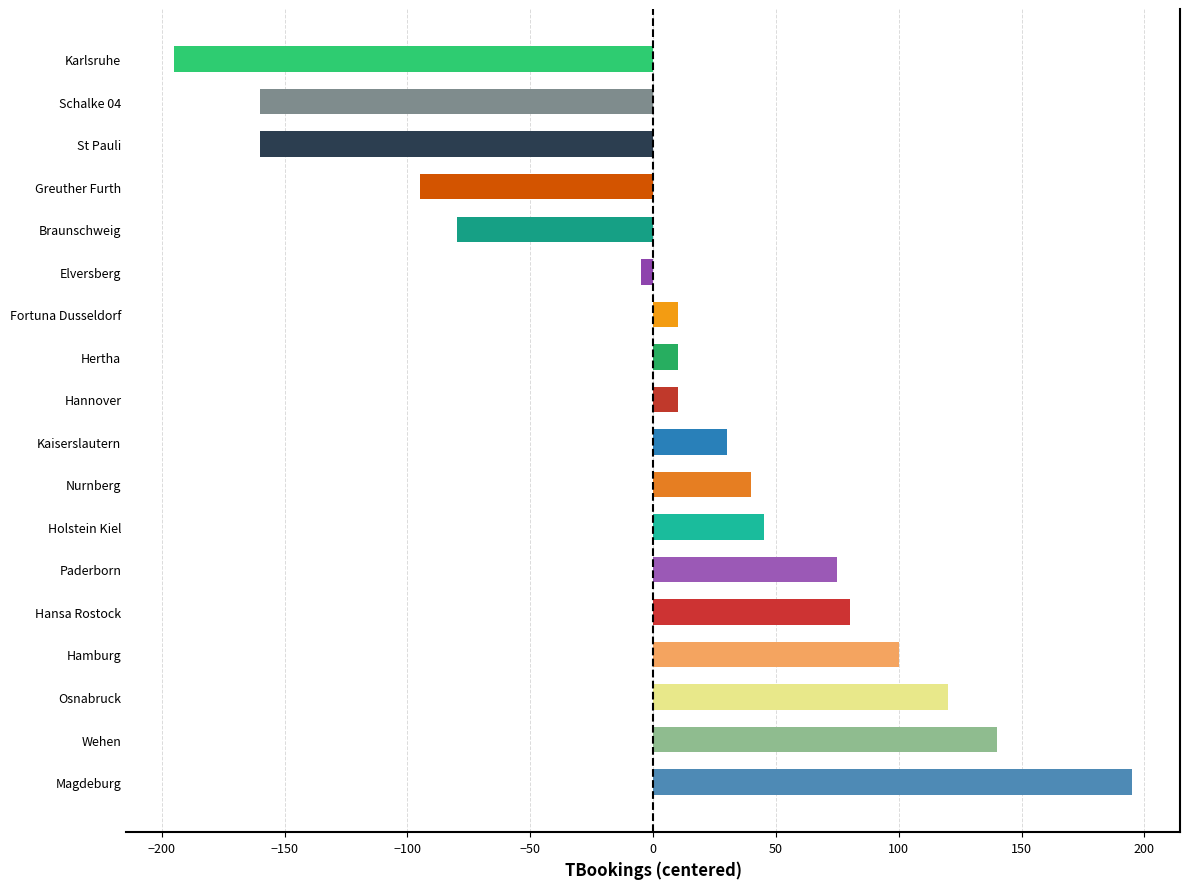

Which category has the lowest value across all series?

Karlsruhe